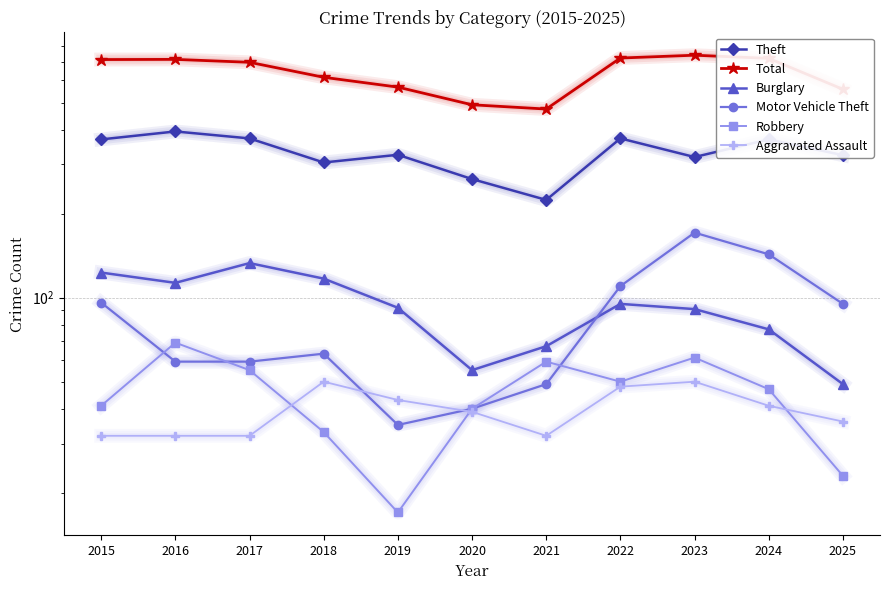

In Burglary, how many points are higher than both neighbors (excluding endpoints)?

2